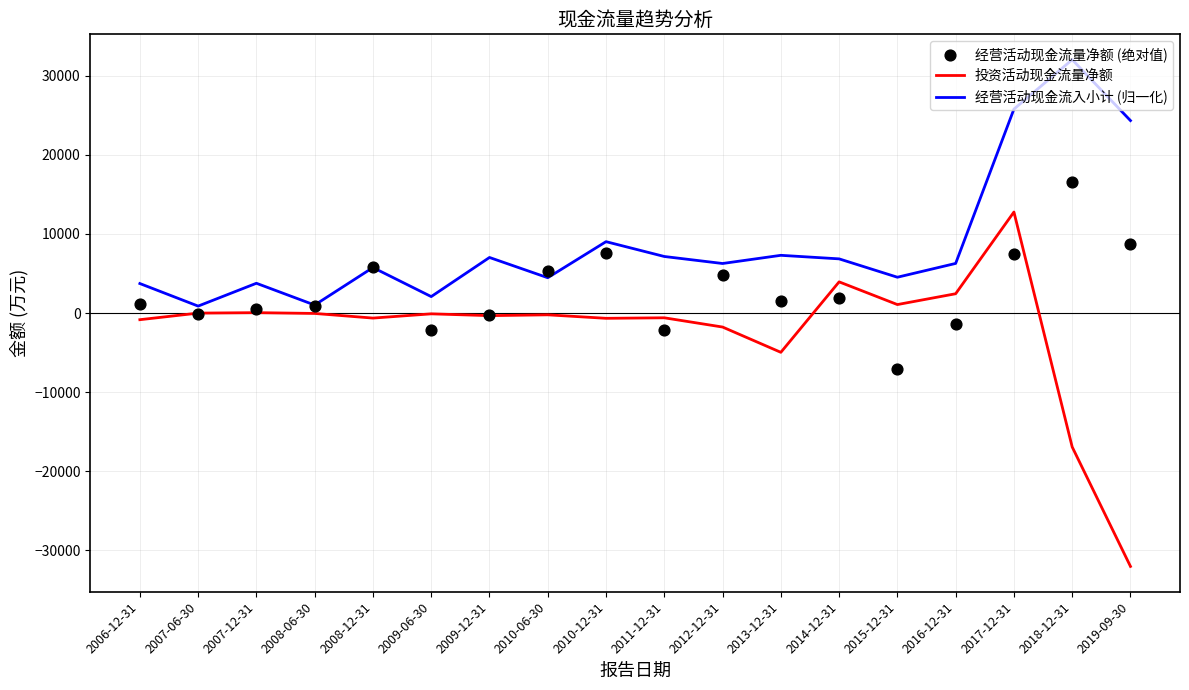

Which series has the widest spread of Y values?

投资活动现金流量净额